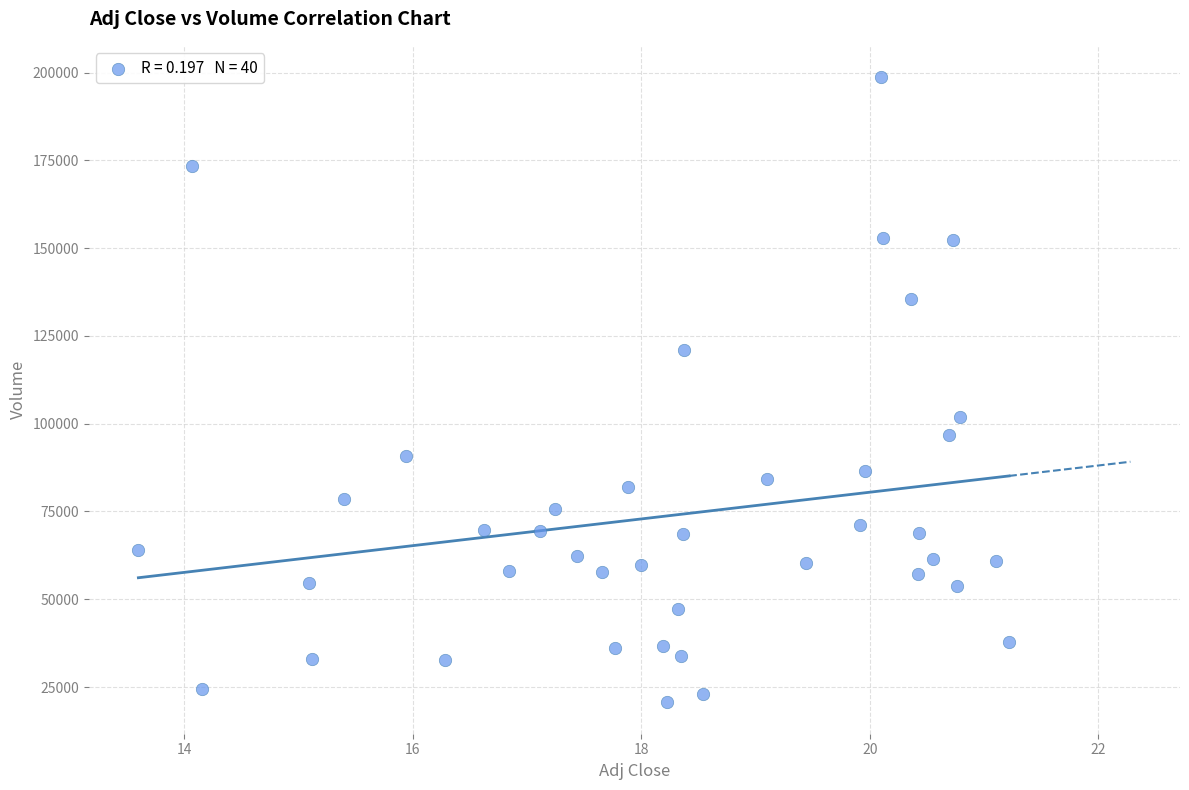

What Y value in the scatter plot is closest to 109650?

102000